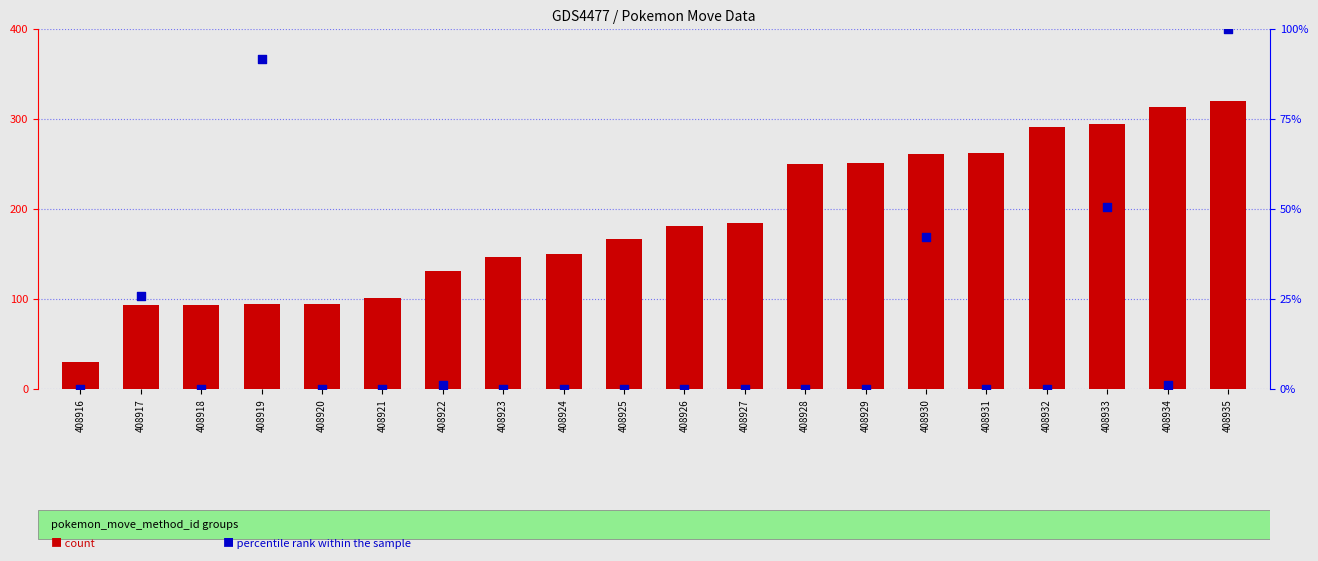

What is the total value across all series at 408932?

291.2